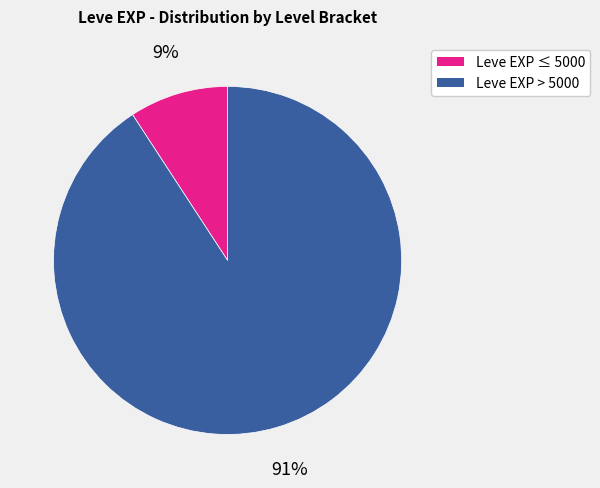

Does any single category account for the majority?

Yes